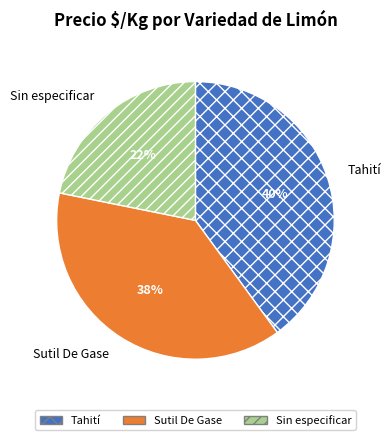

How many segments does this pie chart have?

3